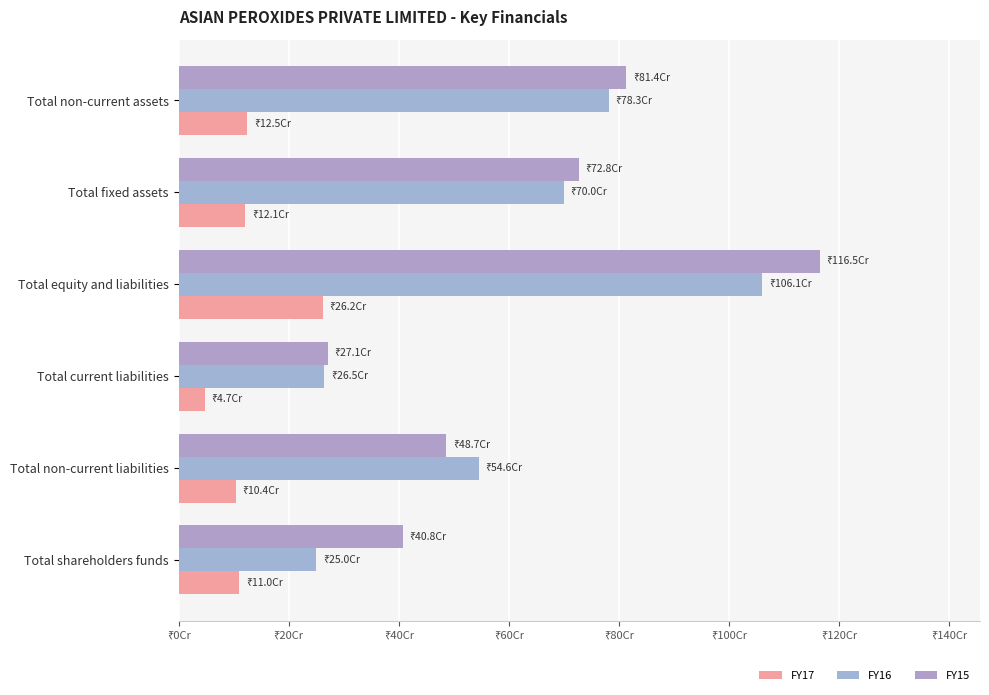

What is the greatest value displayed?

1165452000